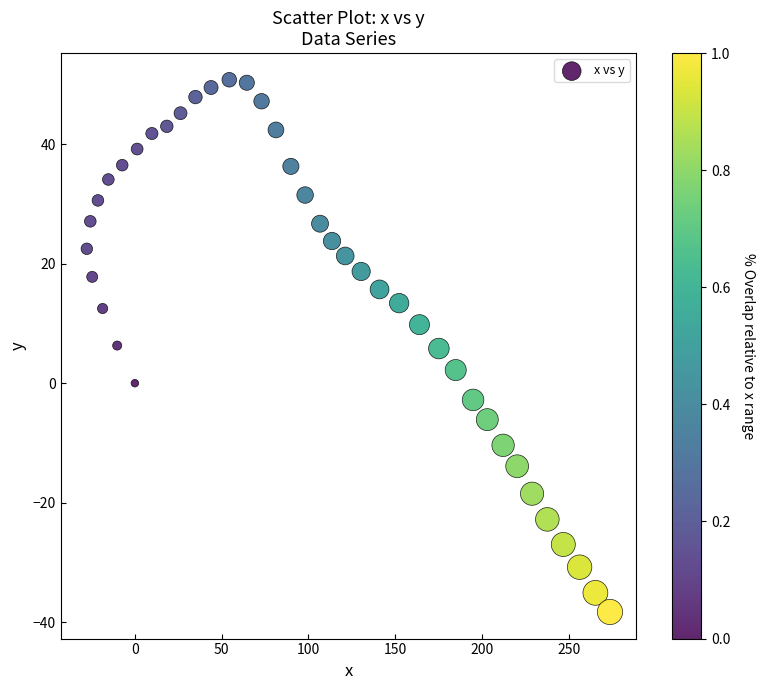

What is the range of Y values (max minus min)?

89.1